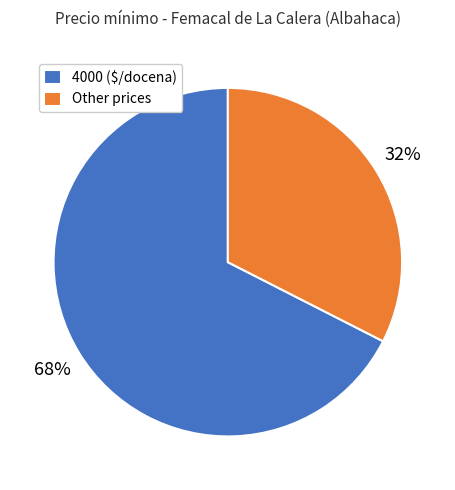

To the nearest percent, what is the average slice percentage?

50%